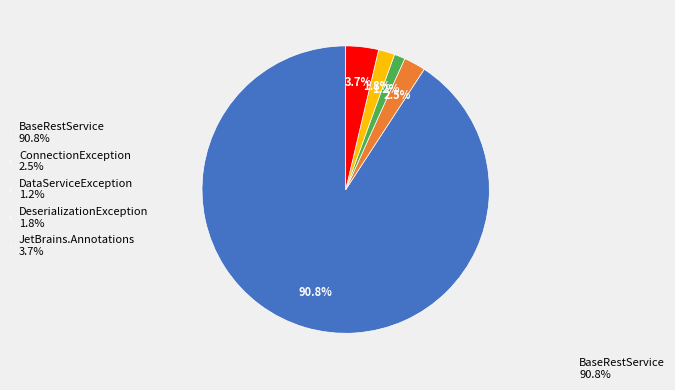

How many slices are in this pie chart?

5